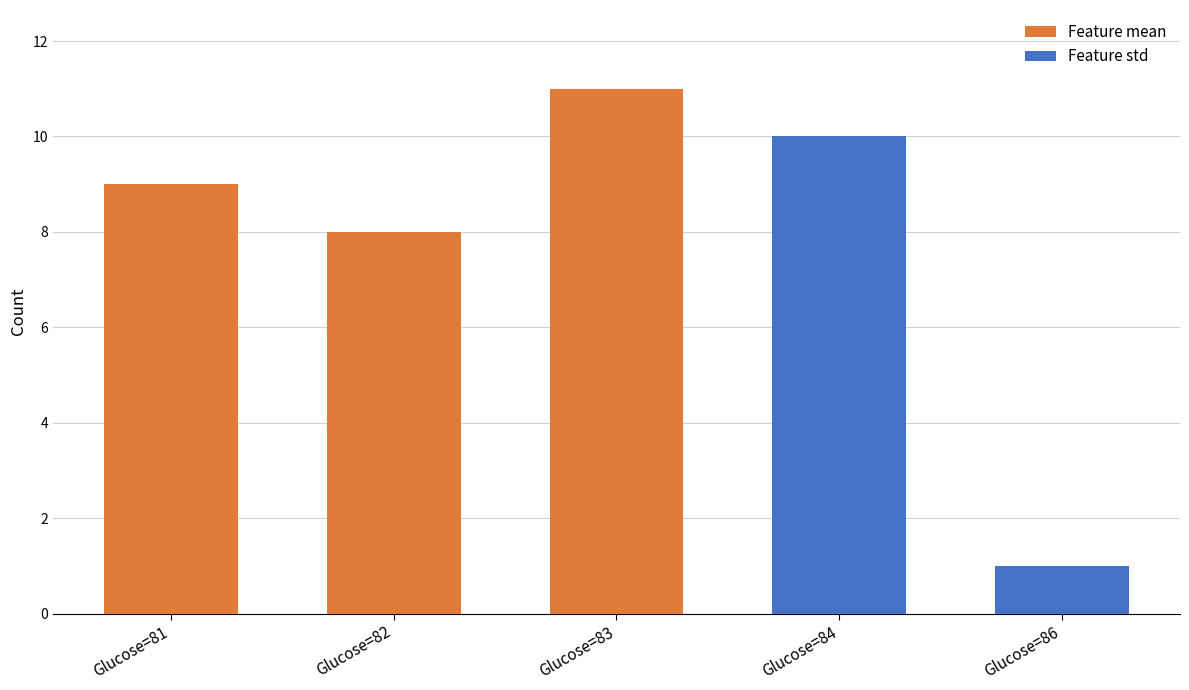

What is the total value across all series at Glucose=86?

1